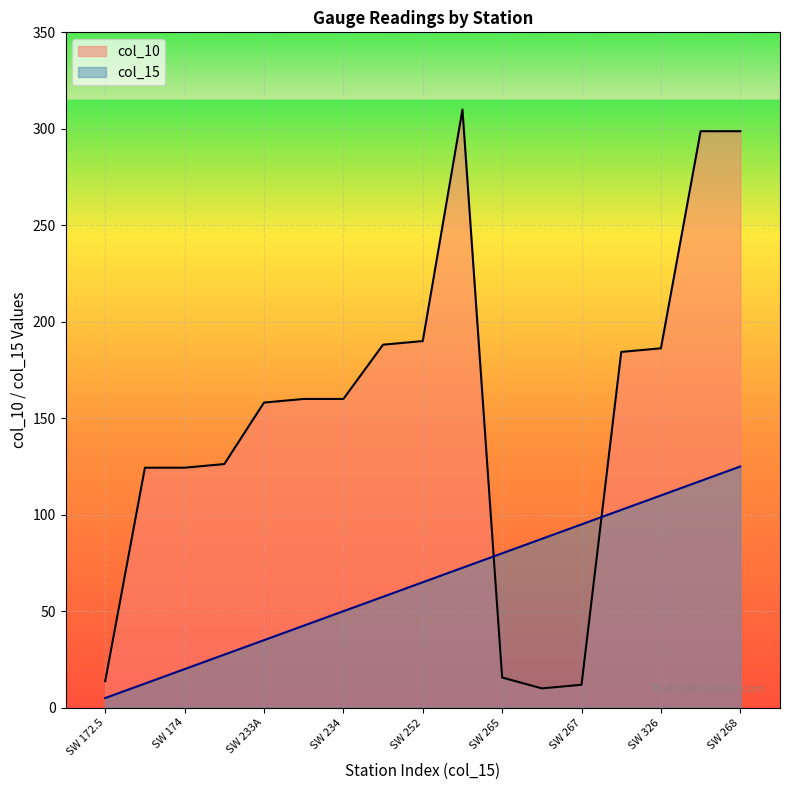

Where does the col_10 series first go above 160?

SW 251